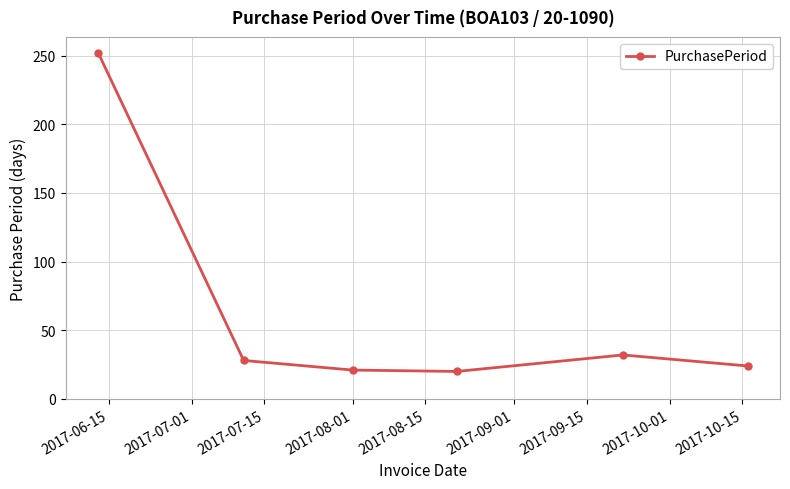

What is the value of the 5th point from the left?

32